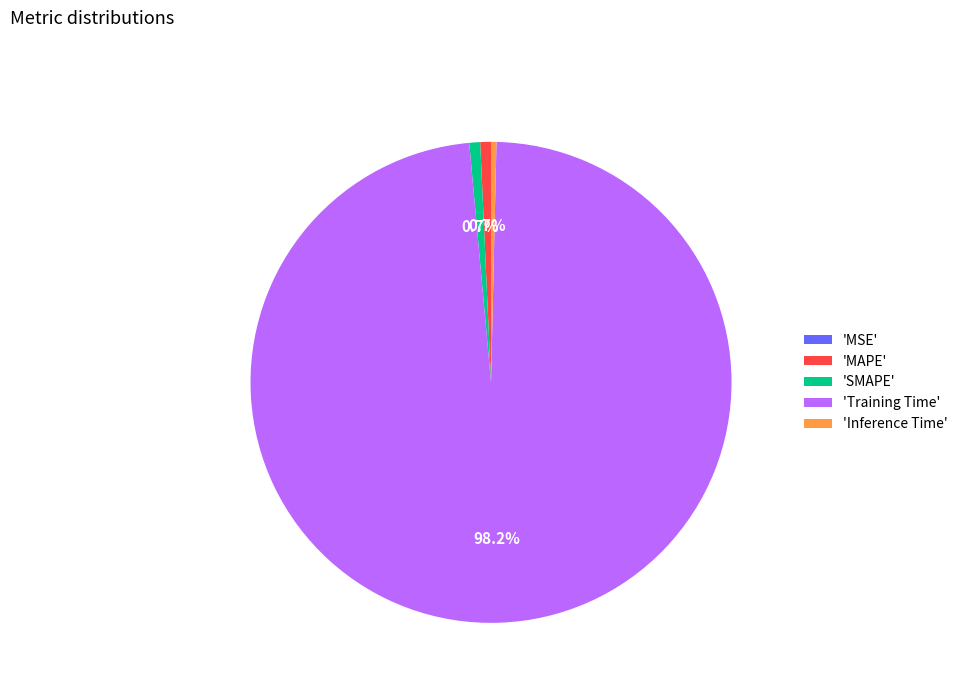

Do 'Inference Time' and 'MAPE' together represent more than half of the pie?

No